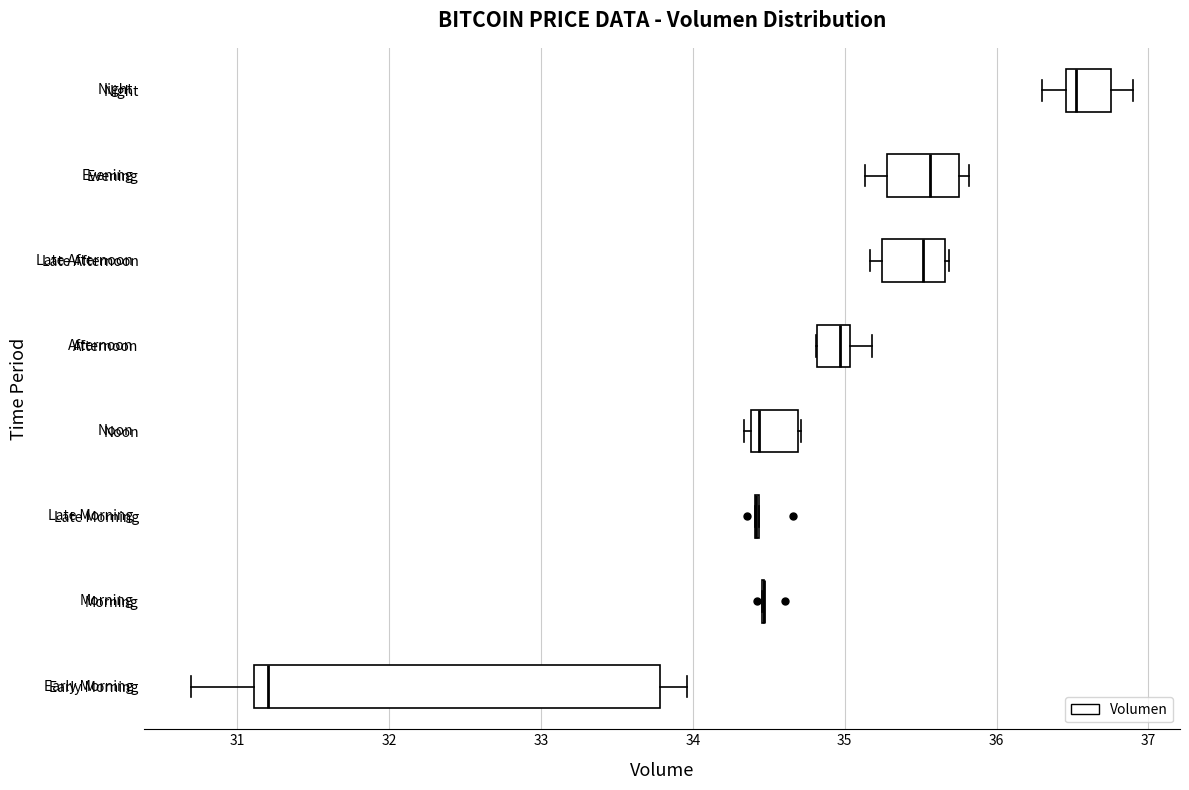

Comparing the boxes themselves (not the whiskers), which one is the widest?

Early Morning